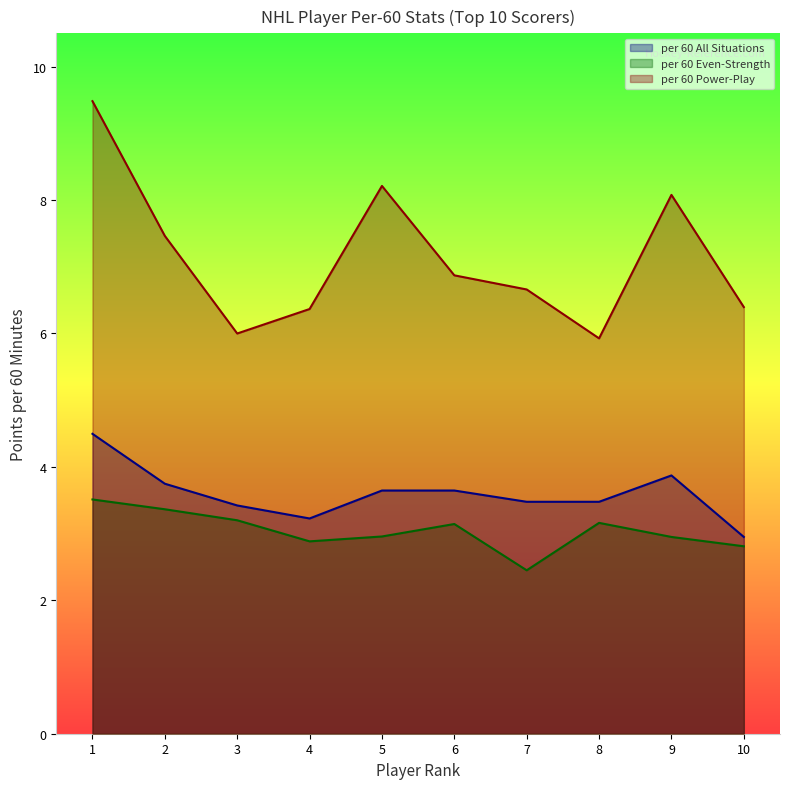

What is the maximum value for per 60 All Situations?

4.5